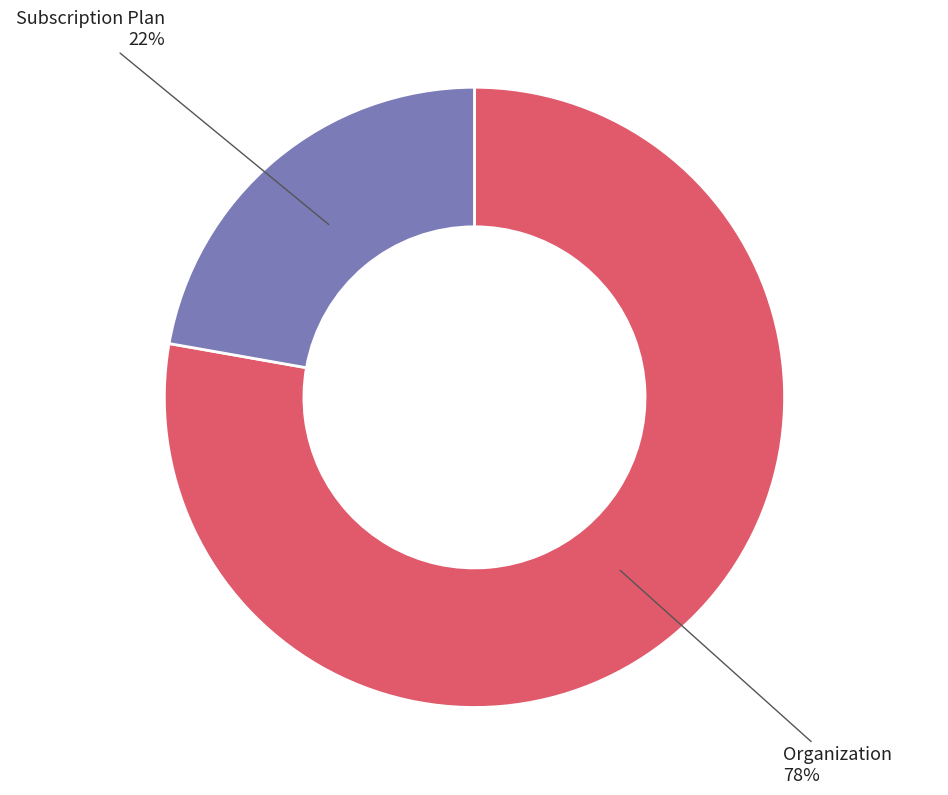

Count the number of slices in the pie.

2